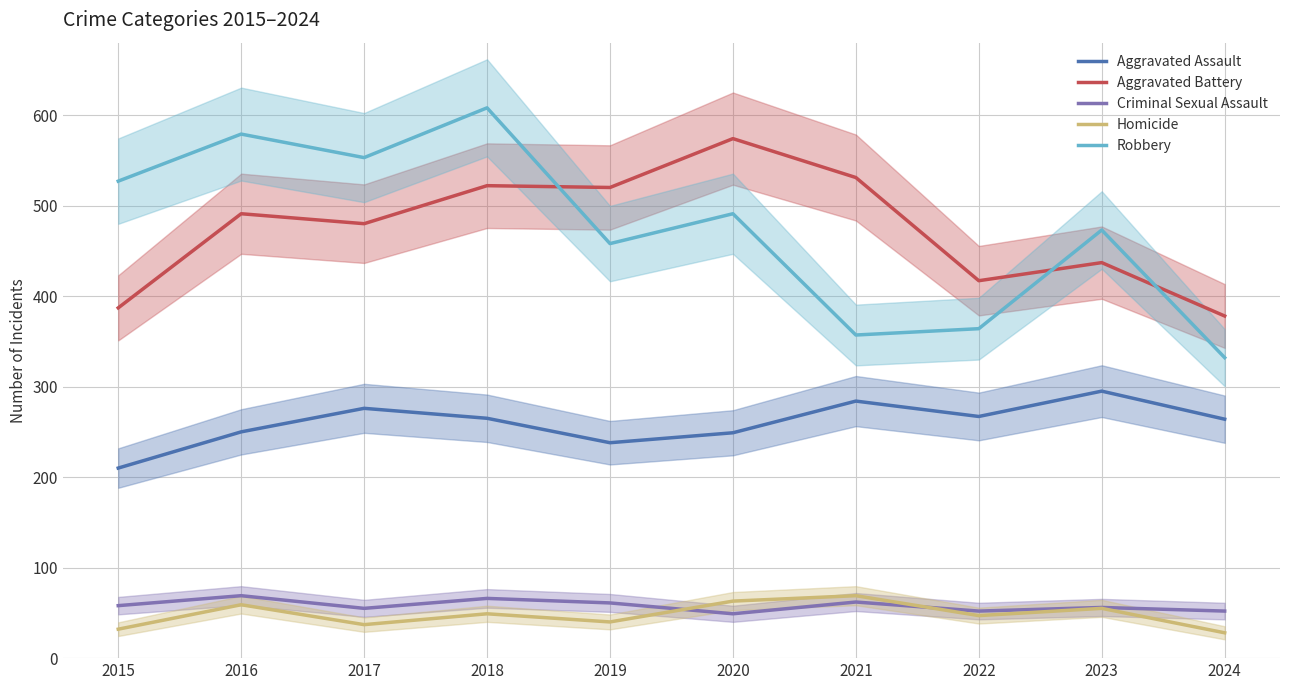

Rank the series at 2023 from highest to lowest value.

Robbery, Aggravated Battery, Aggravated Assault, Criminal Sexual Assault, Homicide